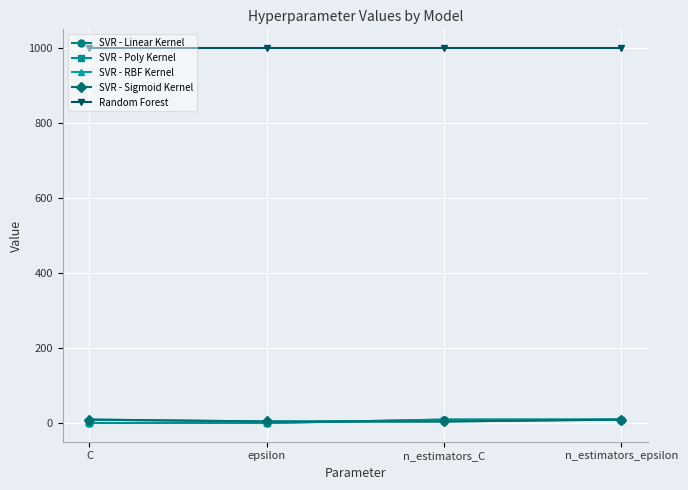

What is the greatest value displayed?

1000